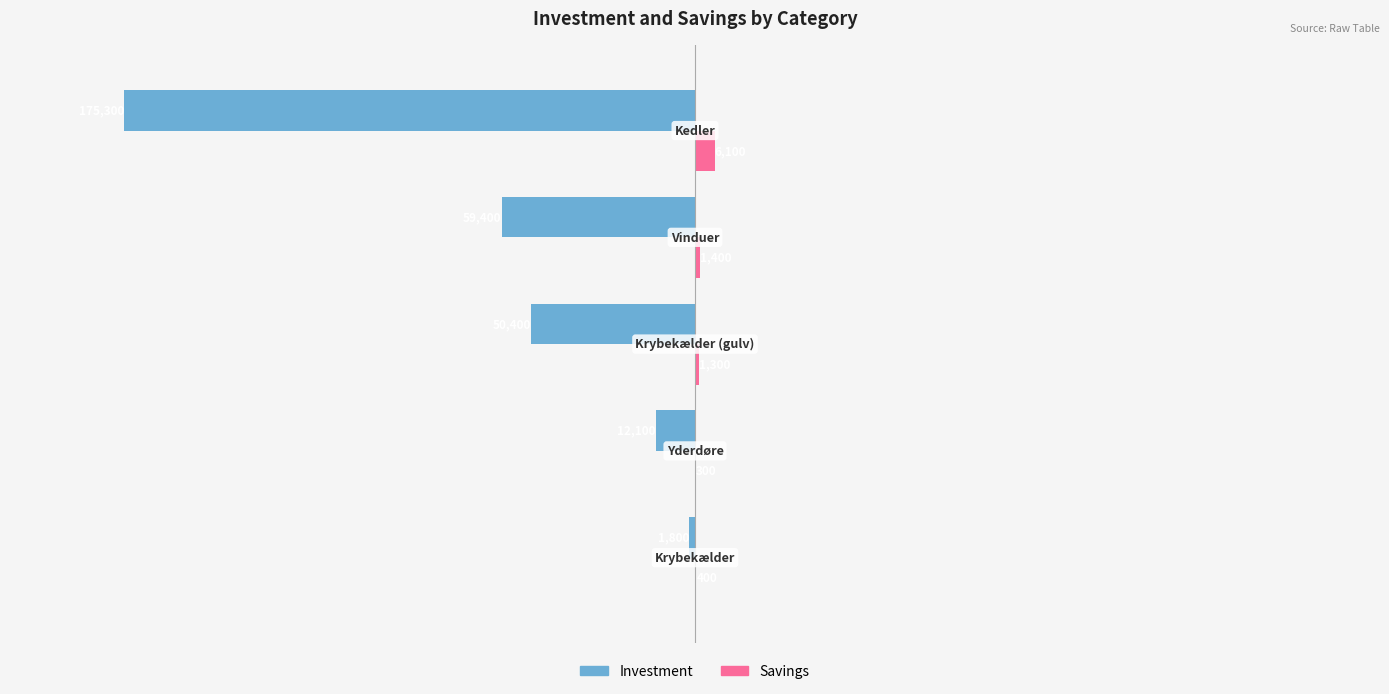

What is the sum of all Investment values?

-299000